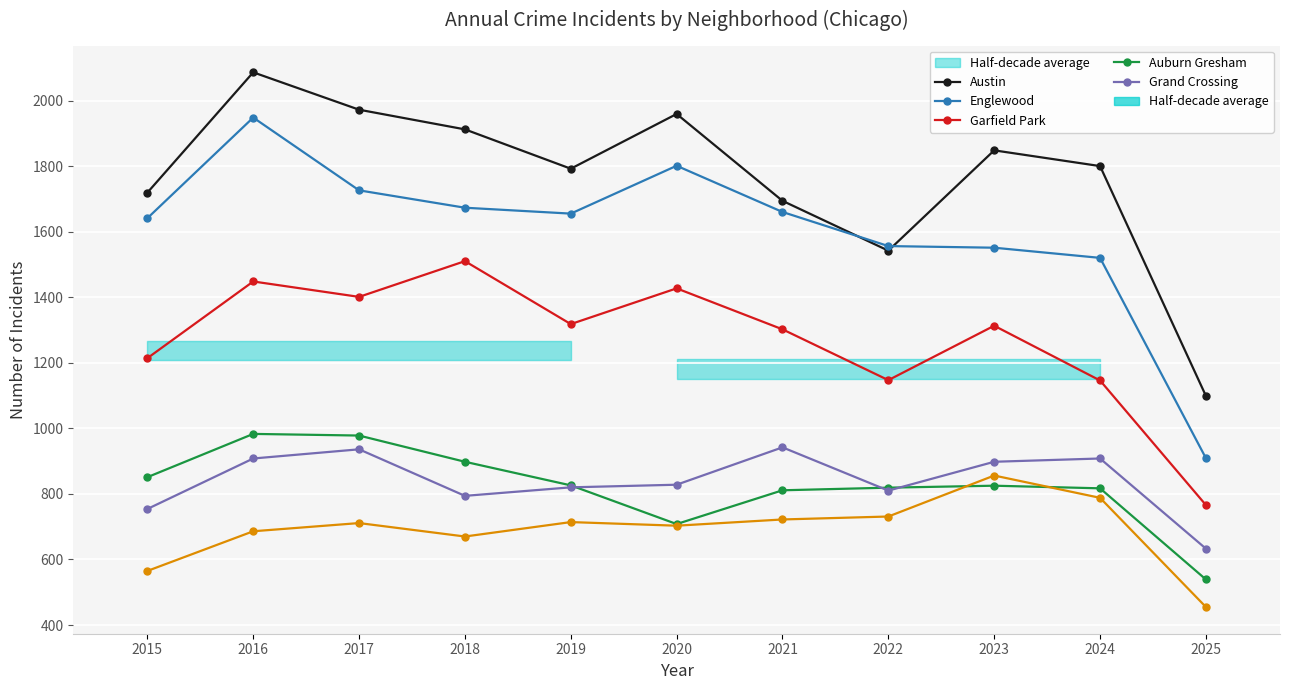

Which category has the highest value in the Grand Crossing series?

2021